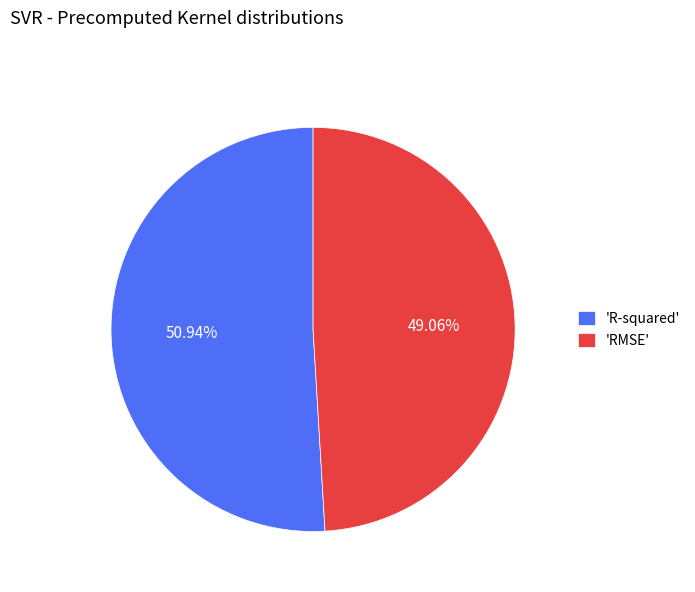

Does 'R-squared' represent more than half of the total?

Yes